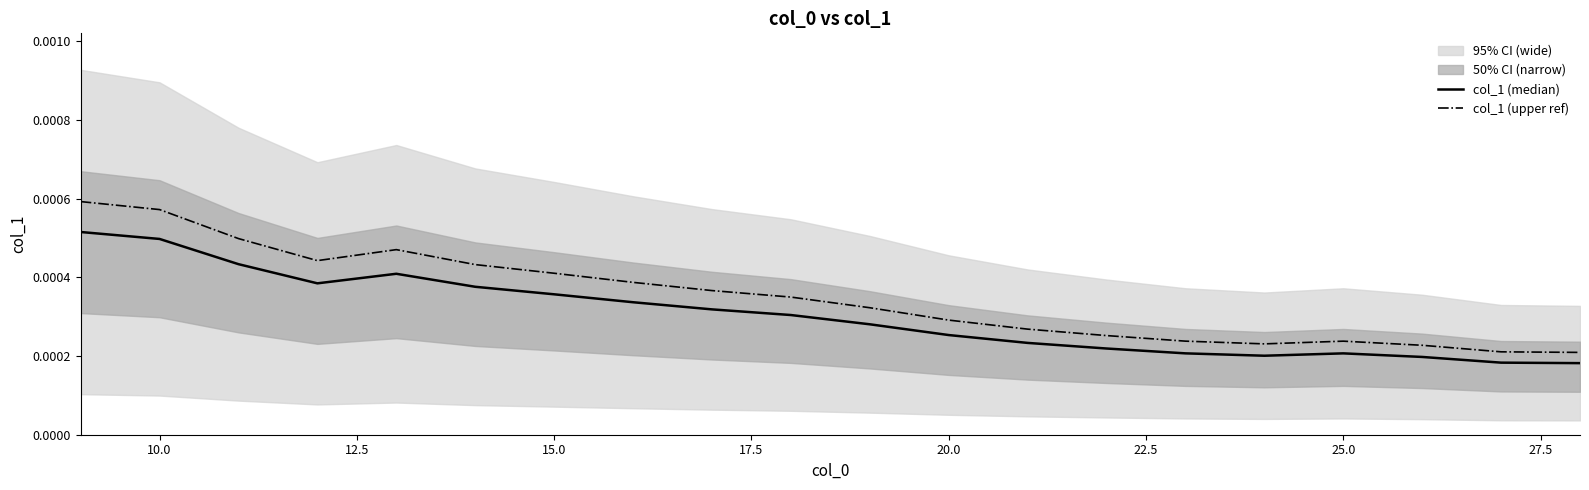

In col_1 (median), how many points are higher than both neighbors (excluding endpoints)?

2